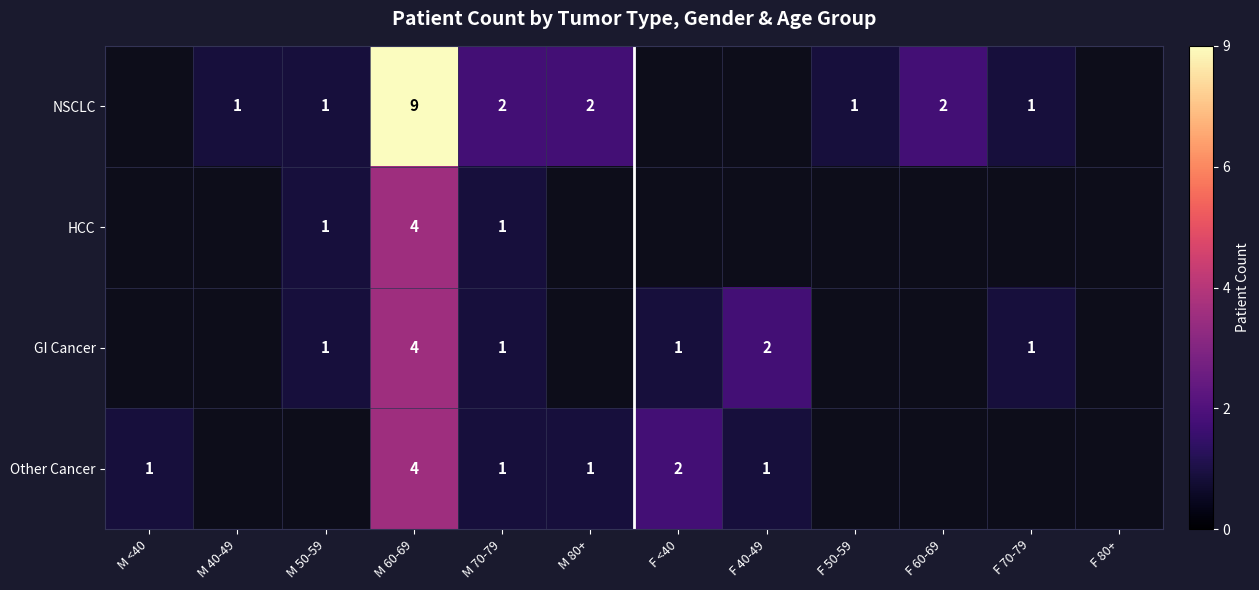

At which category is the sum across all series the highest?

M 60-69